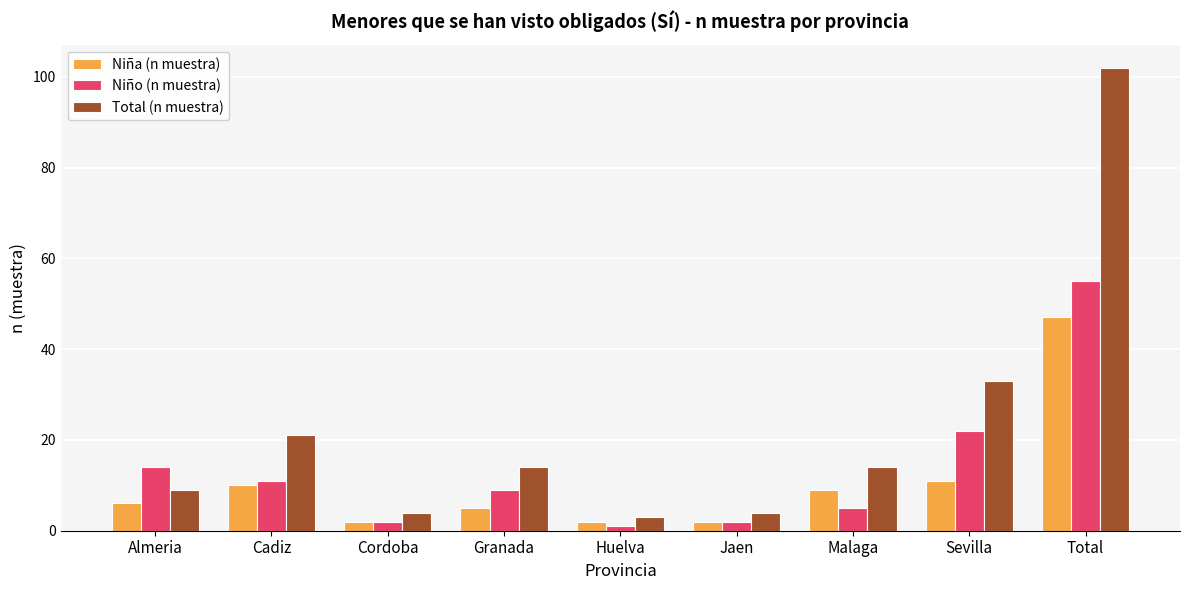

What is the value of the Niño (n muestra) bar at the 7th from the left?

5